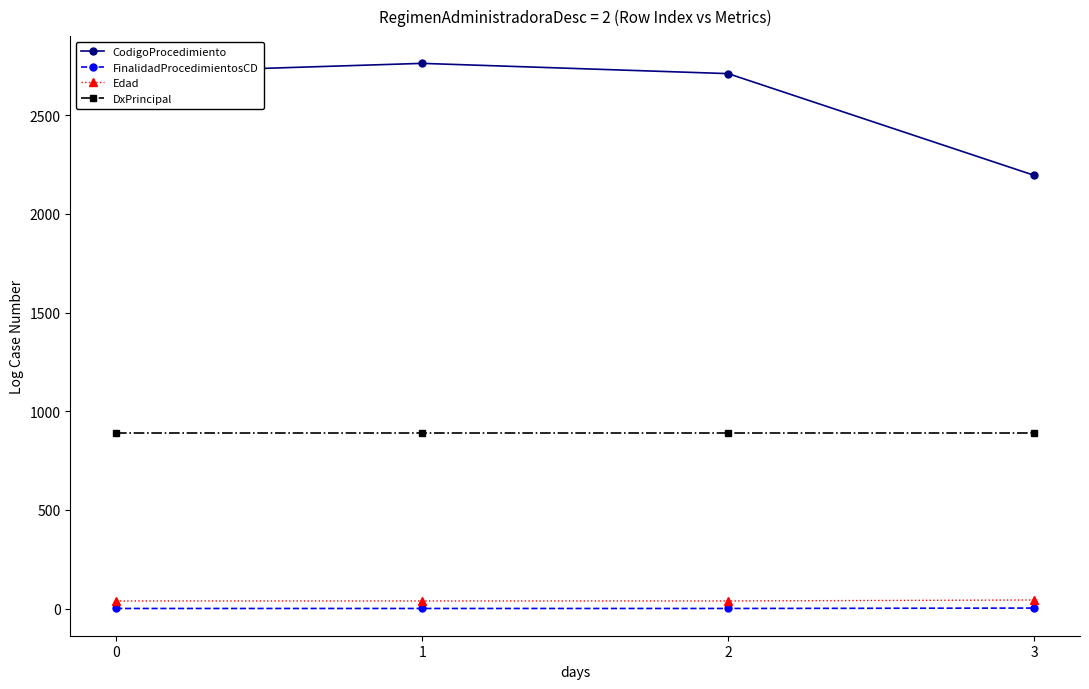

What is the difference between the maximum and minimum values in the CodigoProcedimiento series?

567